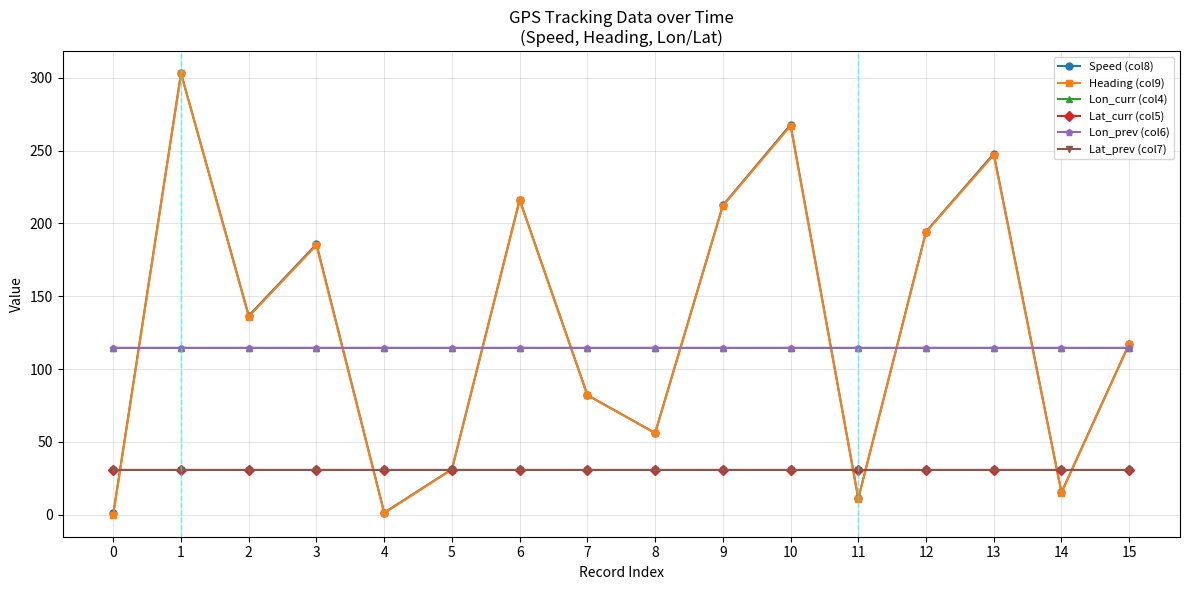

What is the sum of all Heading (col9) values?

2073.0